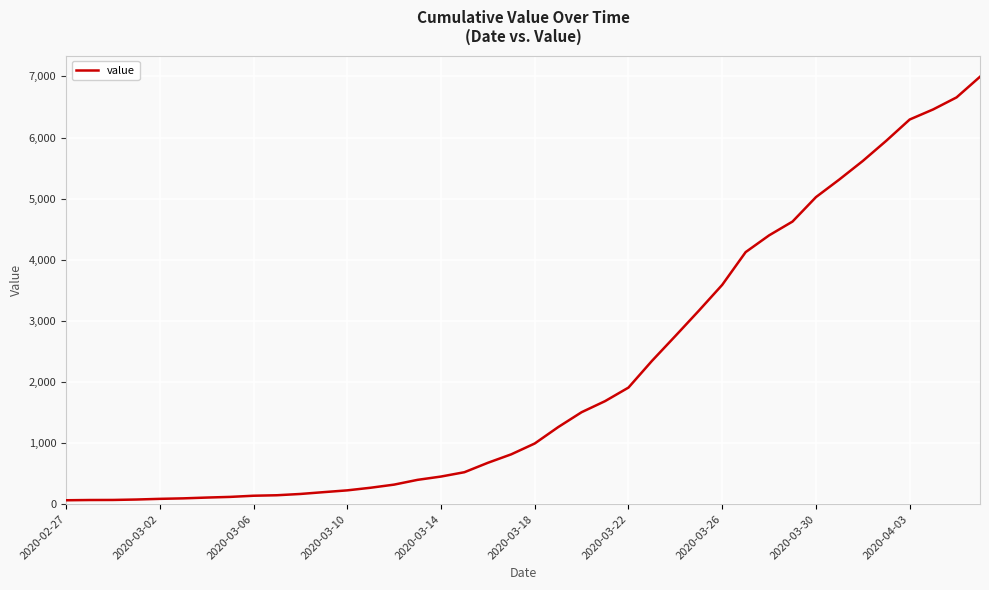

What is the greatest value displayed?

6995